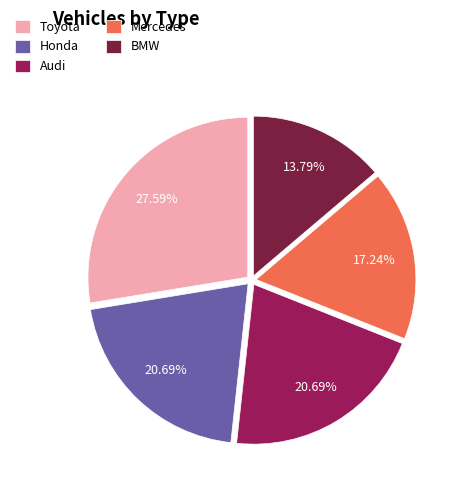

True or false: Audi accounts for 10% of the total.

False